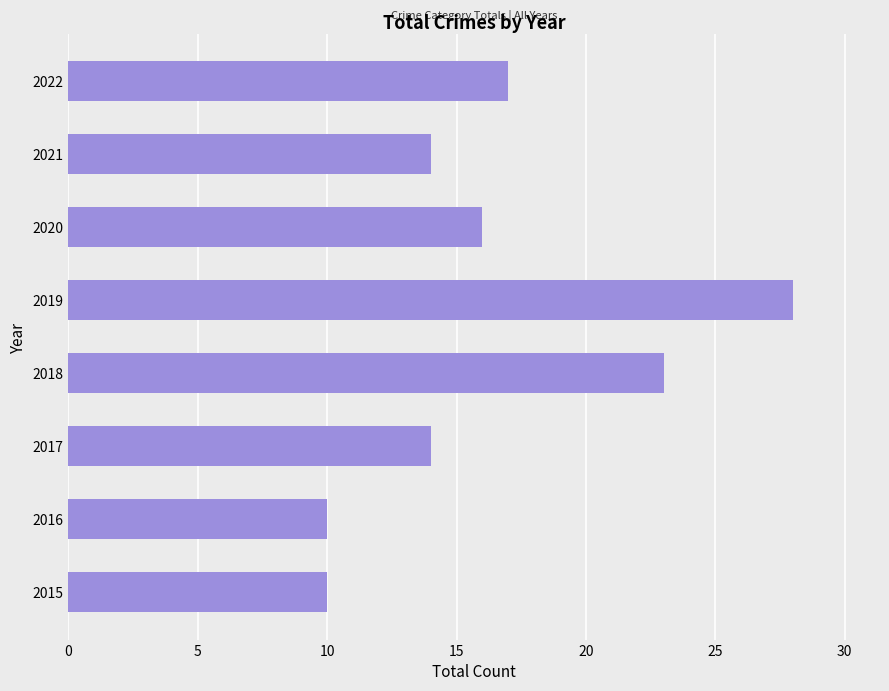

At which category does the chart reach its peak across all series?

2019